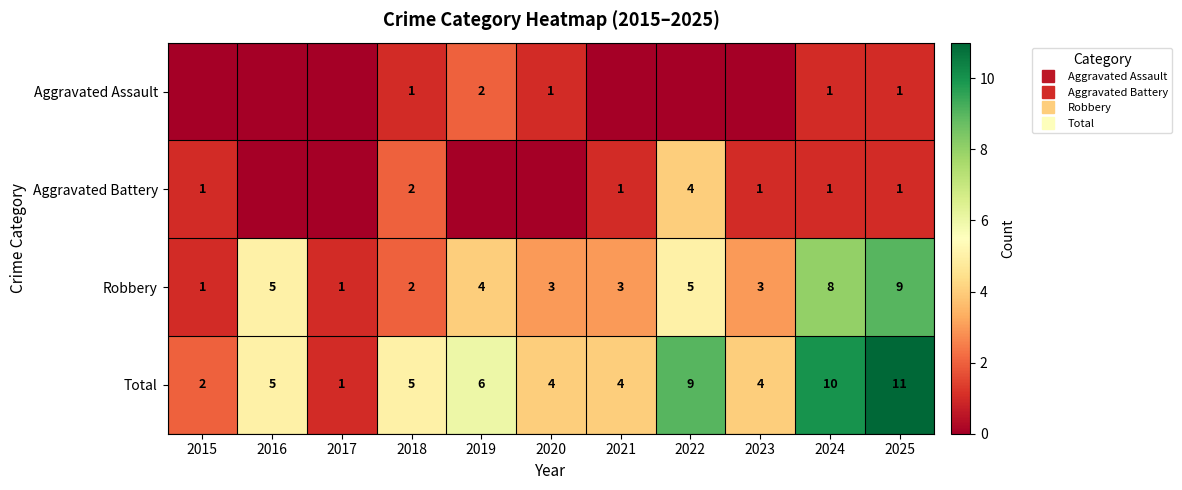

At which category is the sum across all series the highest?

2025